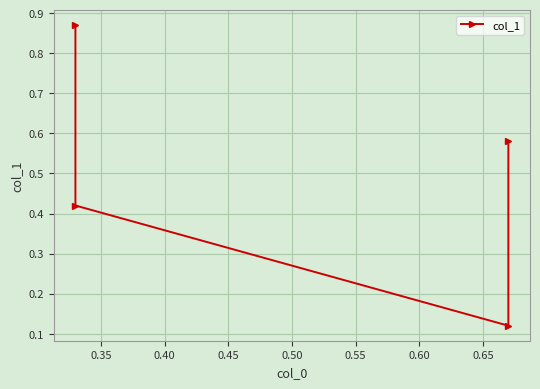

Is this an area chart (filled region under the line)?

No